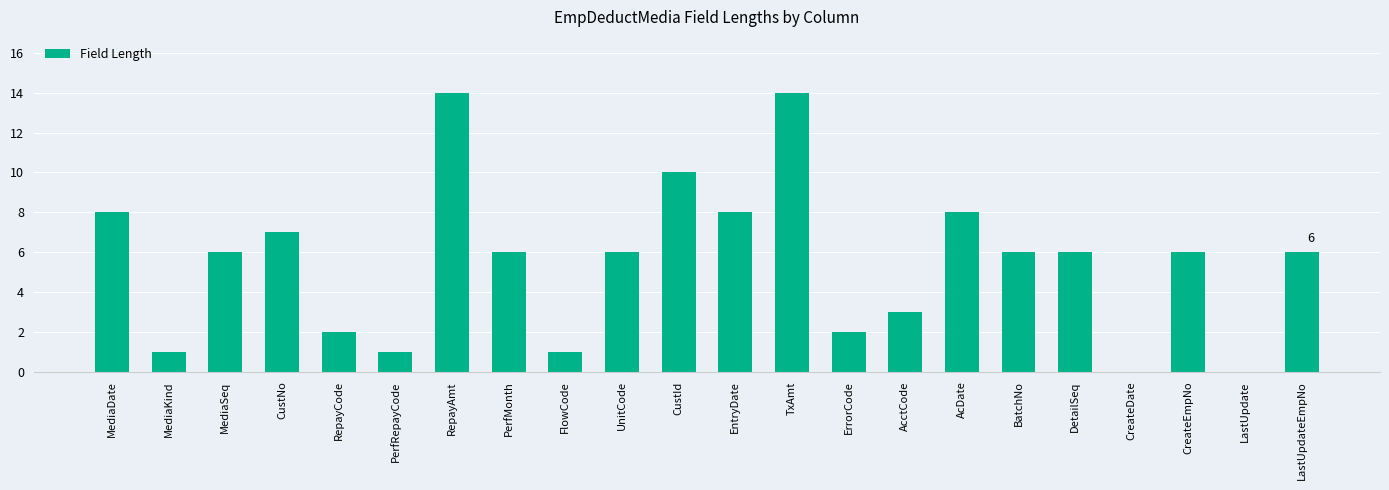

What is the sum of all values?

121